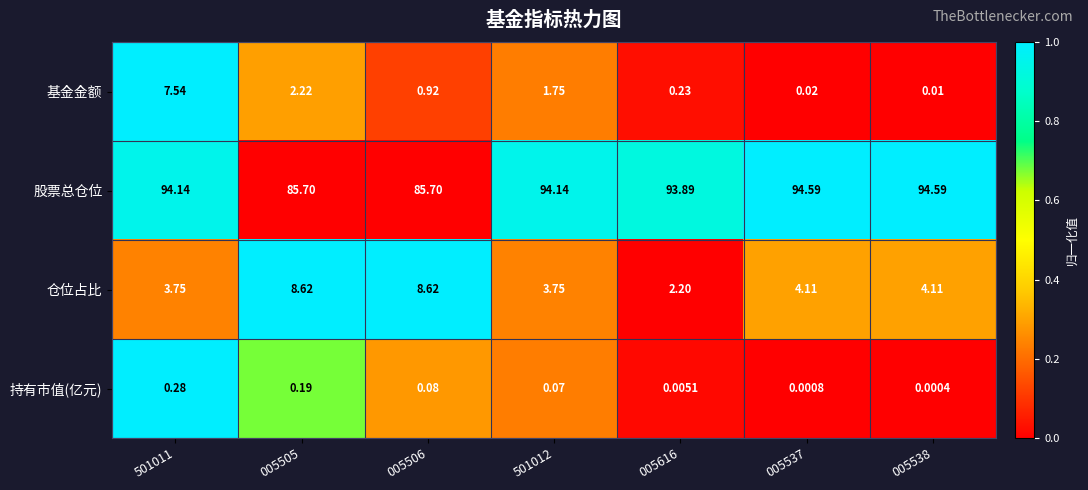

Which series changed the most between 501011 and 005537?

基金金额